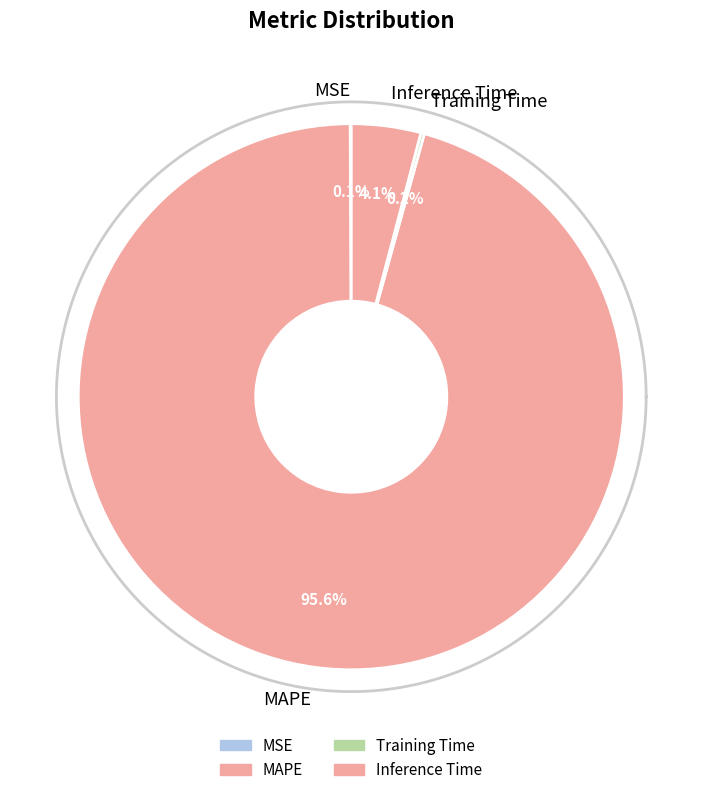

To the nearest percent, what percentage of the pie is Inference Time?

4%